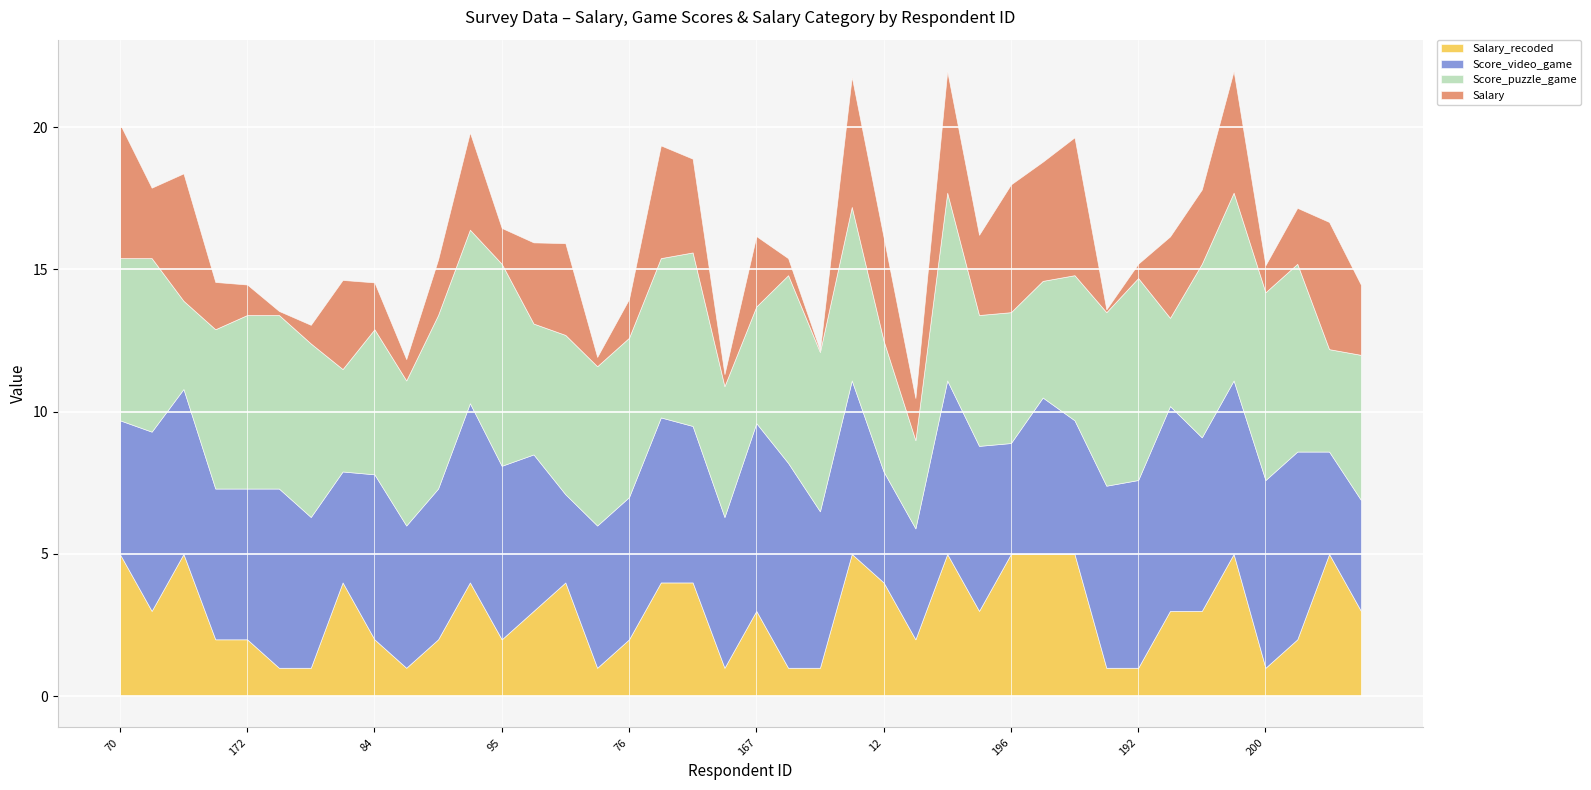

Which category has the highest value in the Score_puzzle_game series?

95